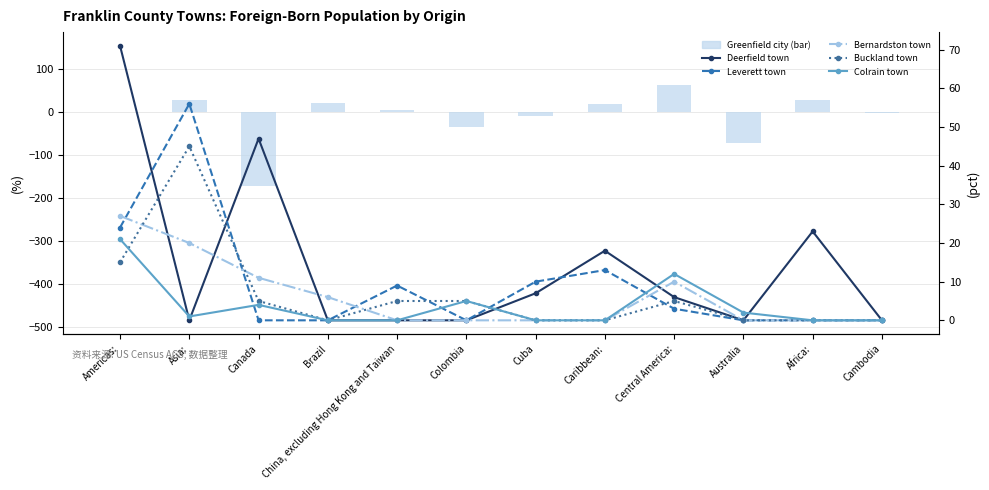

Which series has the largest range (max minus min)?

环比增减(右)